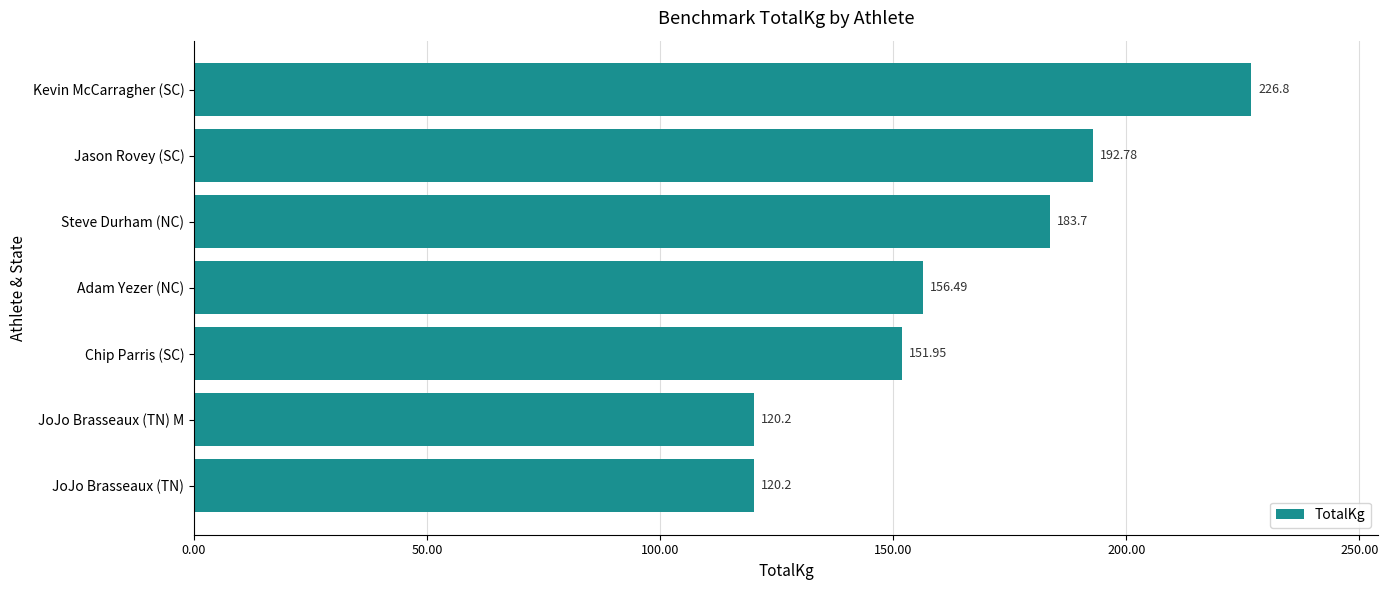

Between JoJo Brasseaux (TN) M and Chip Parris (SC), which is larger?

Chip Parris (SC)